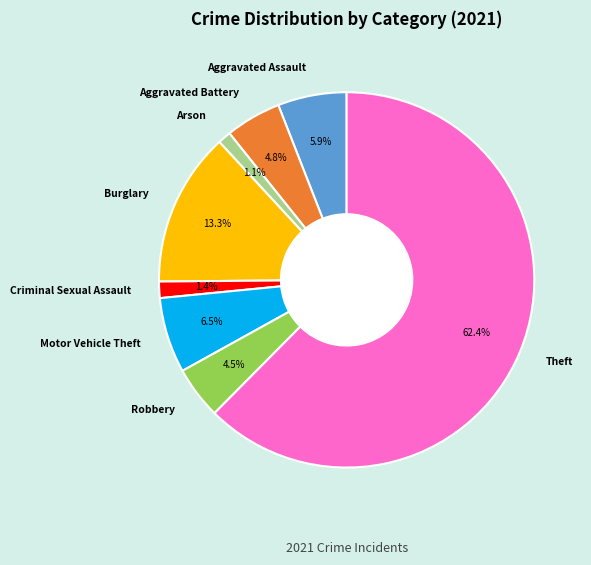

Is the sum of Criminal Sexual Assault and Theft greater than half?

Yes